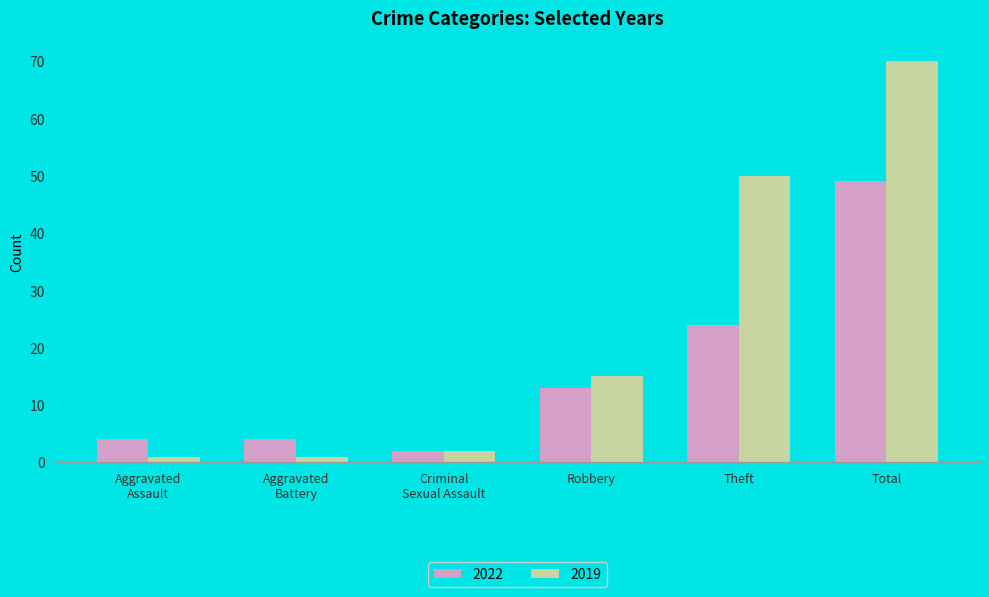

What is the total value across all series at Total?

119